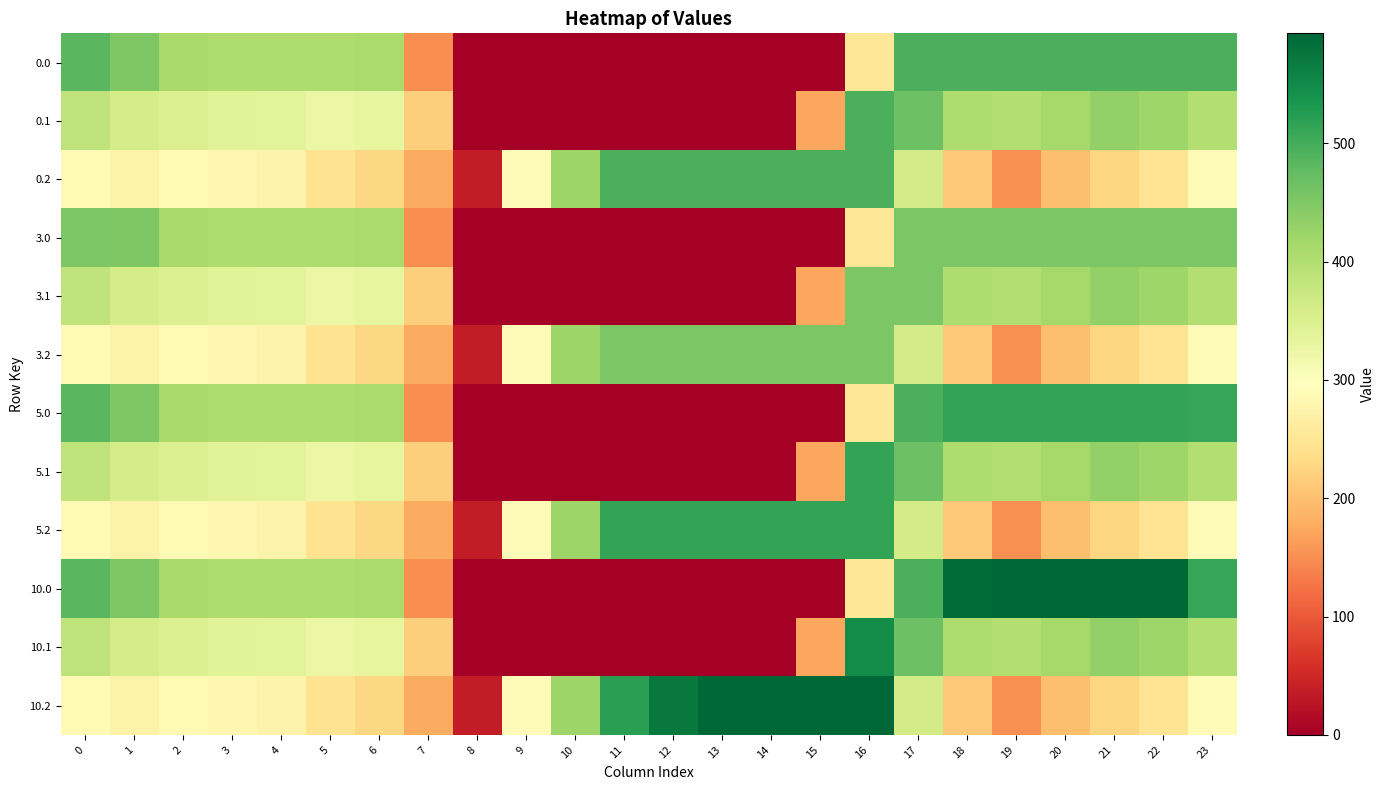

At which category is the sum across all series the highest?

17